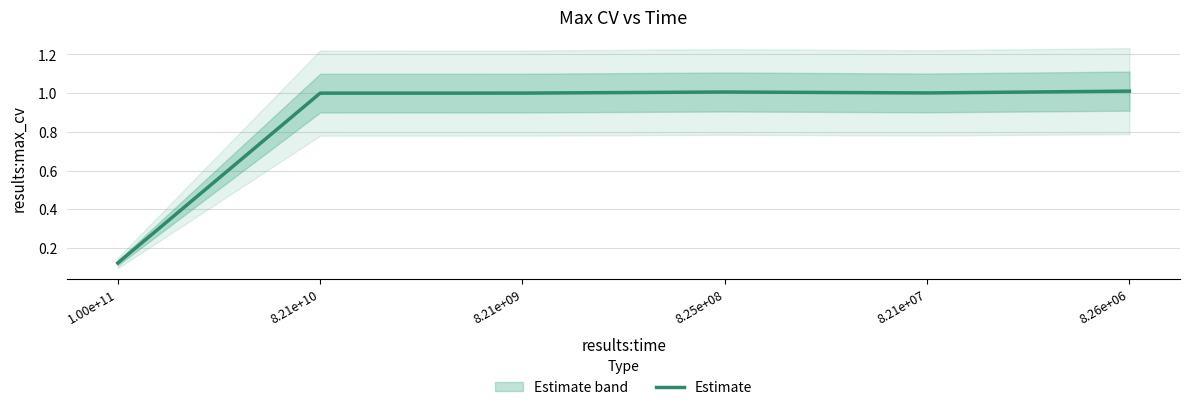

True or false: the data shows 1.0 at 8.21e+10.

True